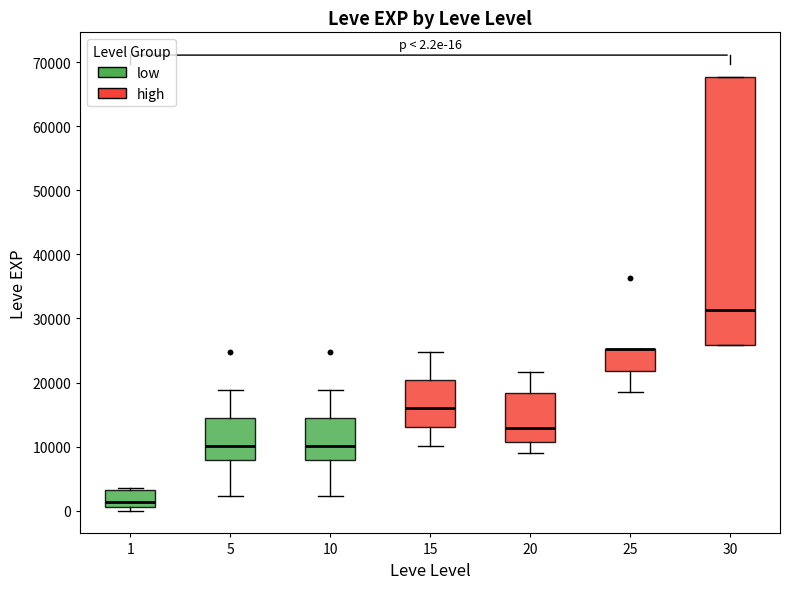

Which box is the tallest, from its lower edge to its upper edge?

30